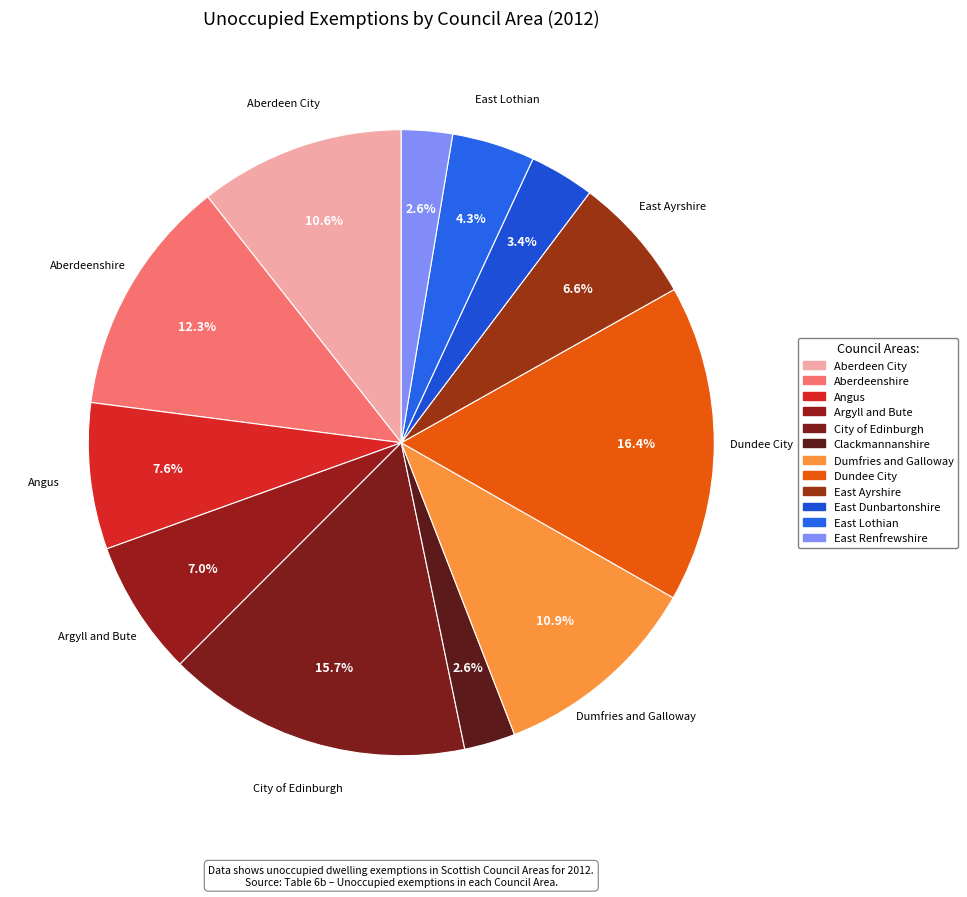

How many slices are in this pie chart?

12